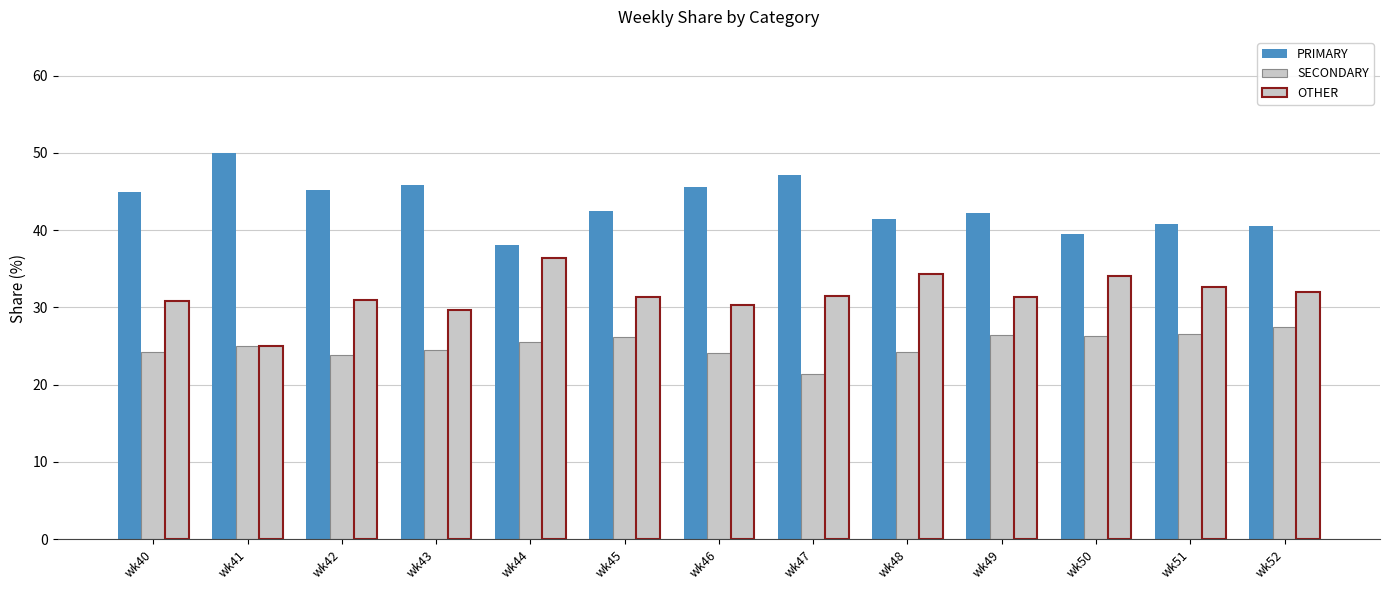

Reading left to right, extract all data points from this chart.

PRIMARY: 44.9	50.0	45.2	45.8	38.0	42.5	45.5	47.1	41.4	42.2	39.5	40.8	40.5
SECONDARY: 24.2	25.0	23.9	24.5	25.6	26.2	24.1	21.4	24.2	26.4	26.4	26.5	27.5
OTHER: 30.9	25.0	31.0	29.7	36.4	31.3	30.4	31.5	34.3	31.3	34.1	32.7	31.9